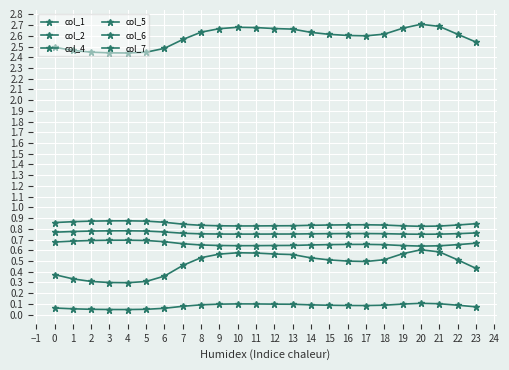

What is the sum of all col_1 values?

11.3